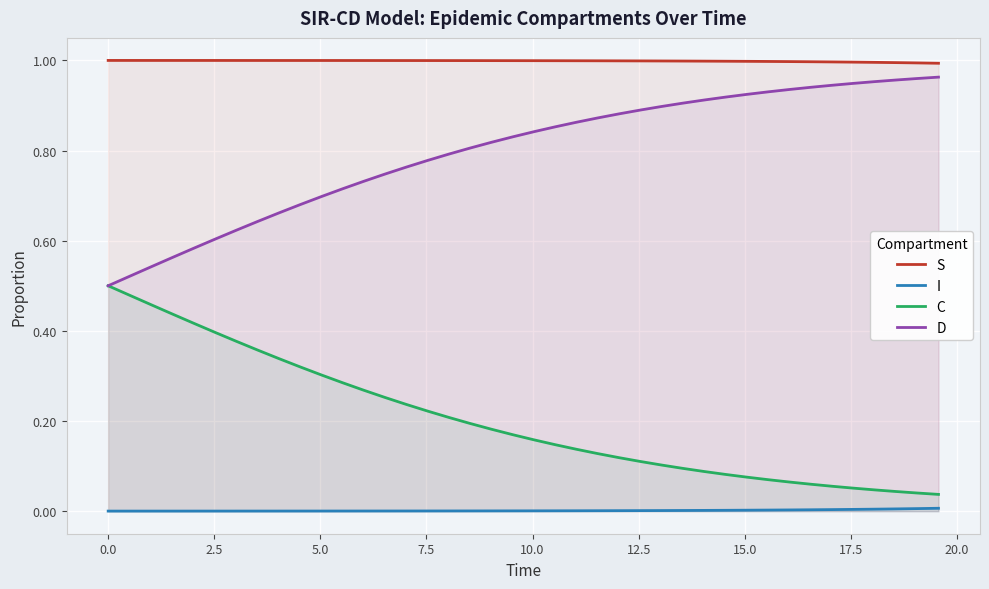

Rank the series by their average value, from highest to lowest.

S, D, C, I